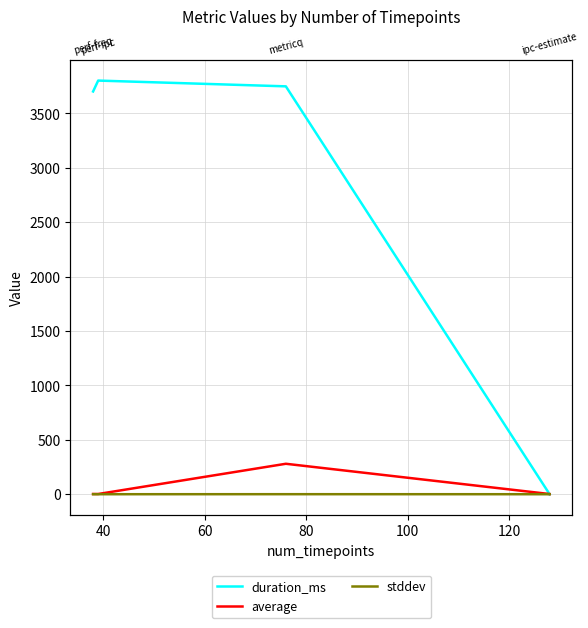

What is the difference between the maximum and minimum values in the stddev series?

0.2